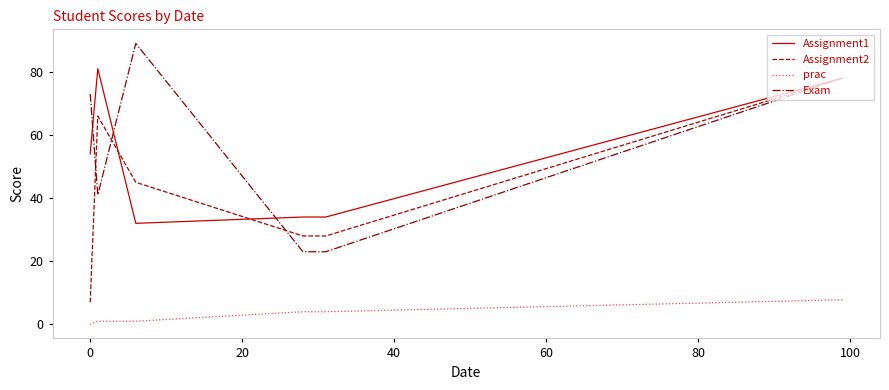

What are all the series names shown in the legend?

Assignment1, Assignment2, prac, Exam